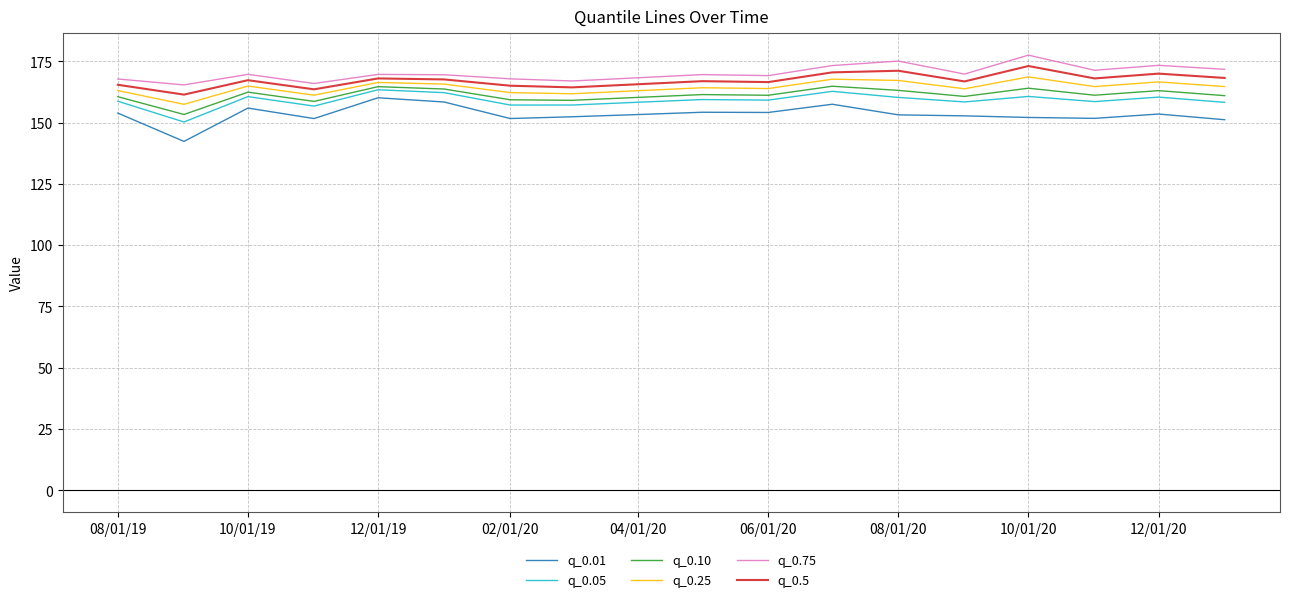

What is the greatest value displayed?

177.5